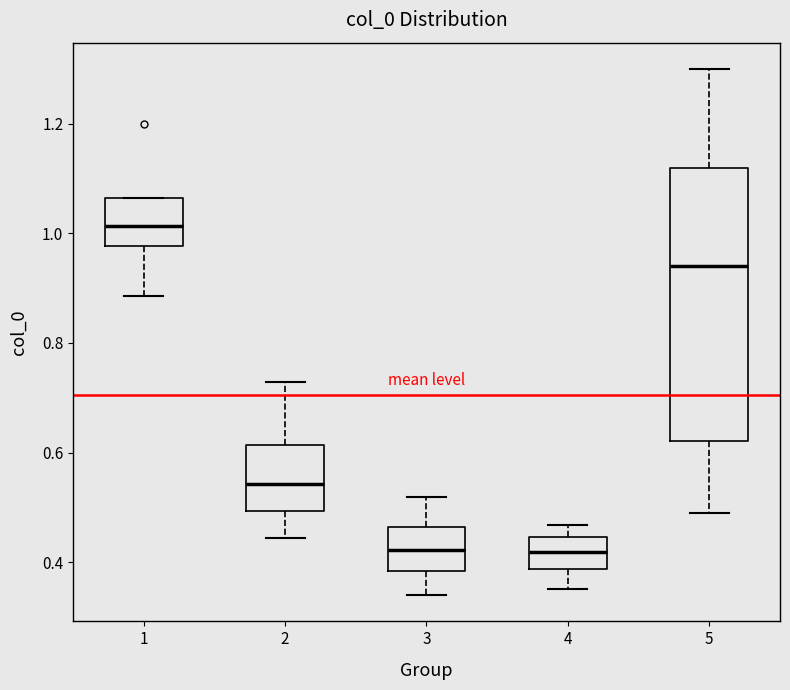

Reading left to right, read every box against the y-axis: the position of its median line, the range the box covers, and the ends of its whiskers. The values are not printed on the chart, so give them approximately, as read against the axis.

1: median 1.02, box 0.98 to 1.06, whiskers 0.88 to 1.06
2: median 0.54, box 0.50 to 0.62, whiskers 0.44 to 0.72
3: median 0.42, box 0.38 to 0.46, whiskers 0.34 to 0.52
4: median 0.42, box 0.38 to 0.44, whiskers 0.36 to 0.46
5: median 0.94, box 0.62 to 1.12, whiskers 0.48 to 1.30